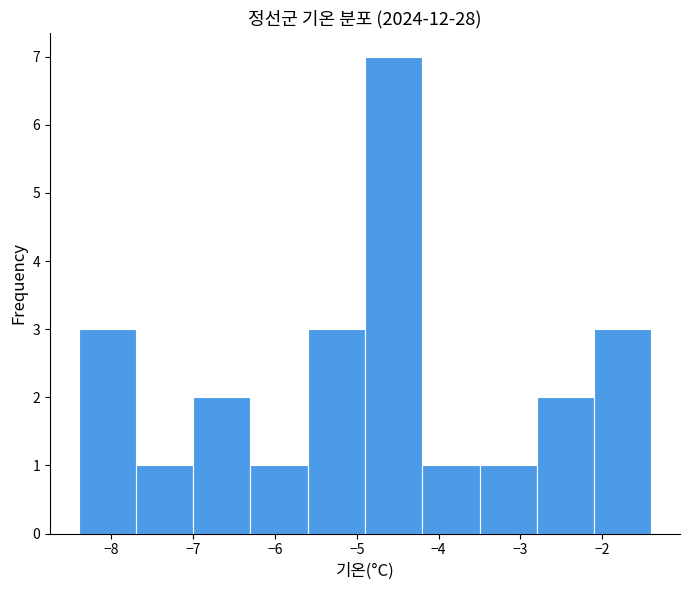

Over which range of the x-axis is the bar tallest?

-4.9 to -4.2